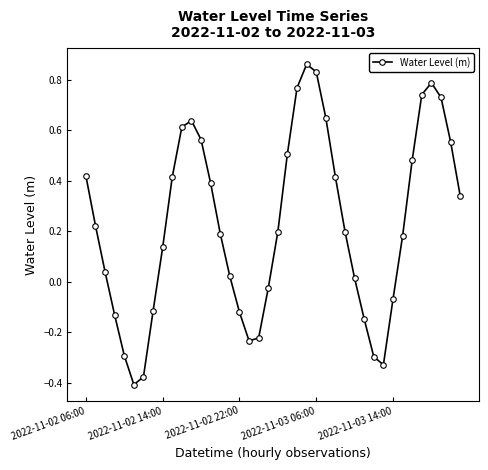

How many values are below zero?

13